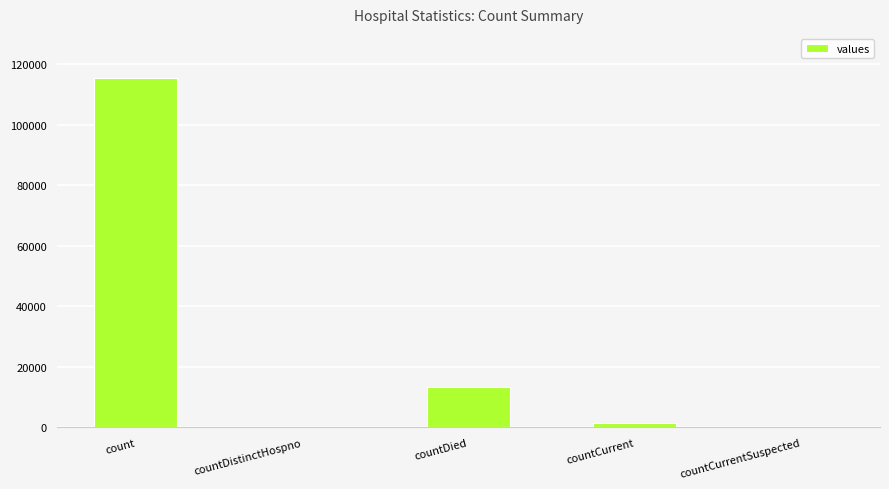

How many categories are shown in the chart?

5